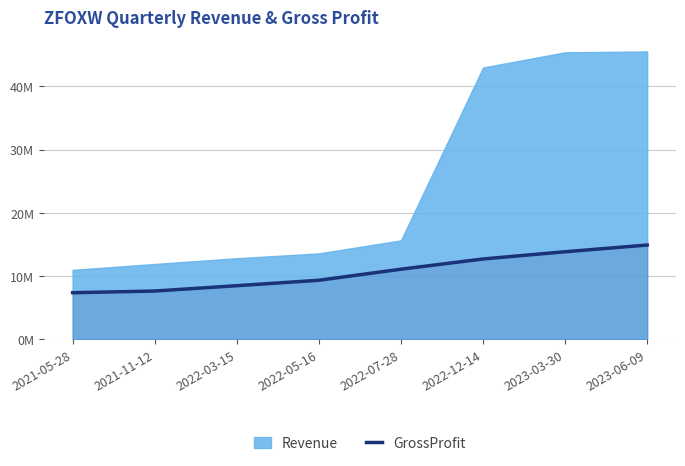

Where is the data nearest to the value 11143000?

2022-07-28